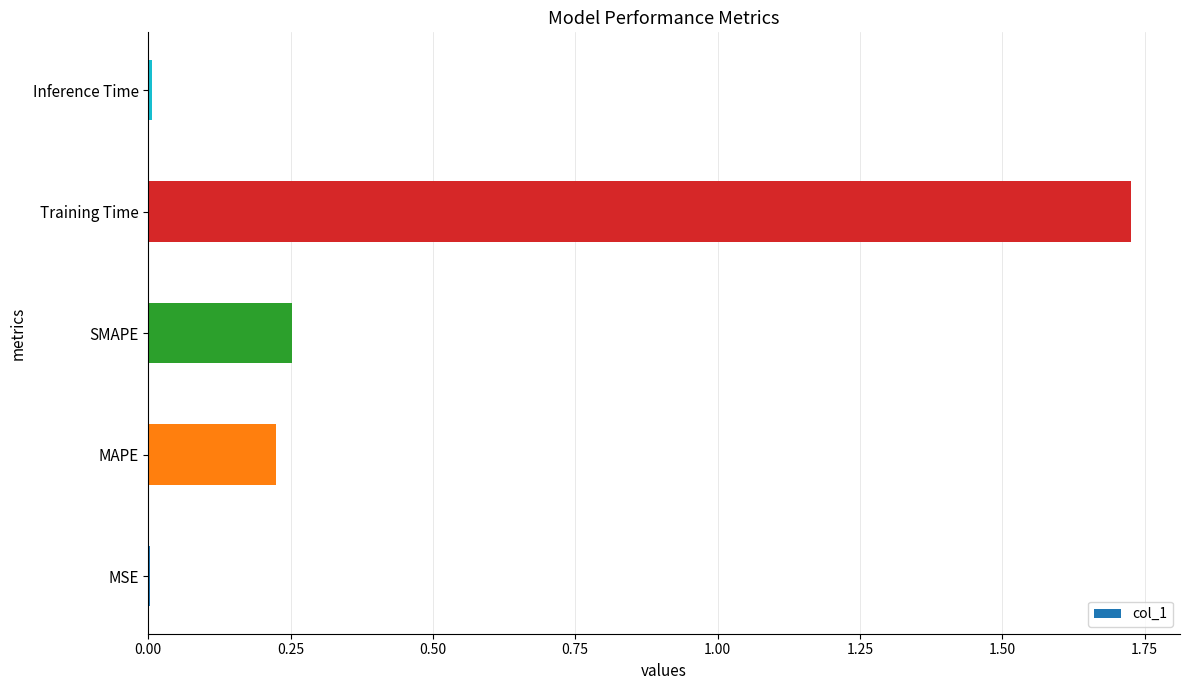

At which category does the chart reach its peak across all series?

Training Time